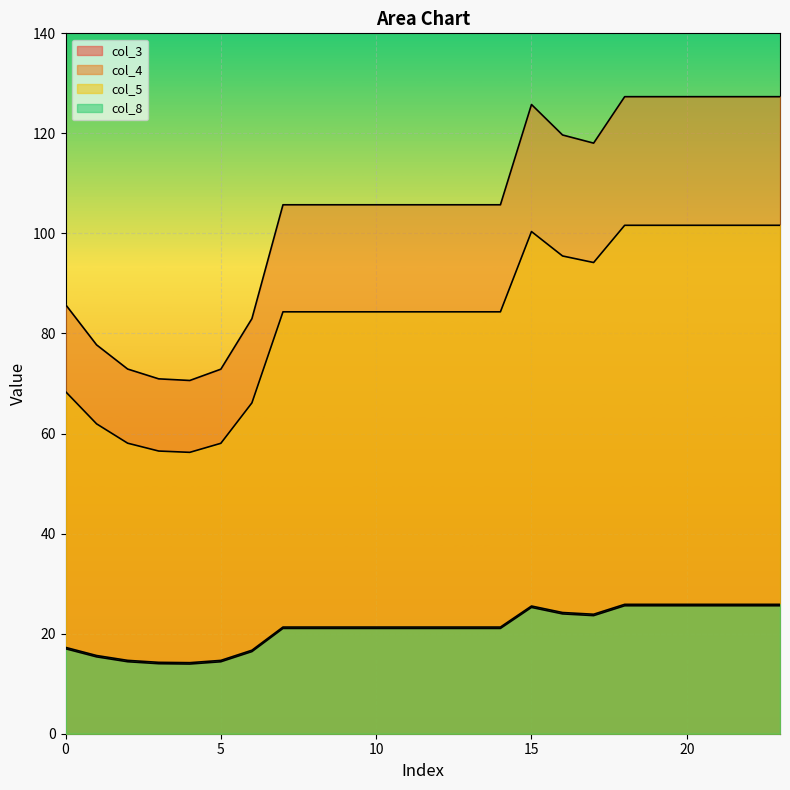

At which label is col_4 closest to 98?

7